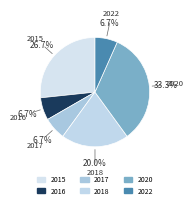

The 2022 slice represents 1% of the pie. True or false?

False